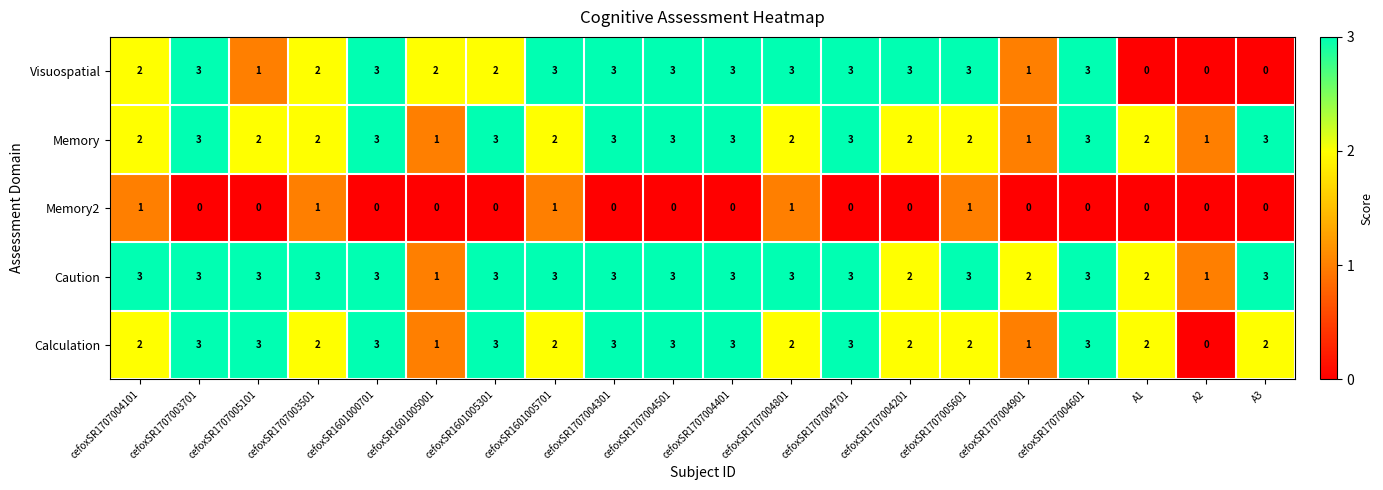

Which series has the largest total across all categories?

Caution